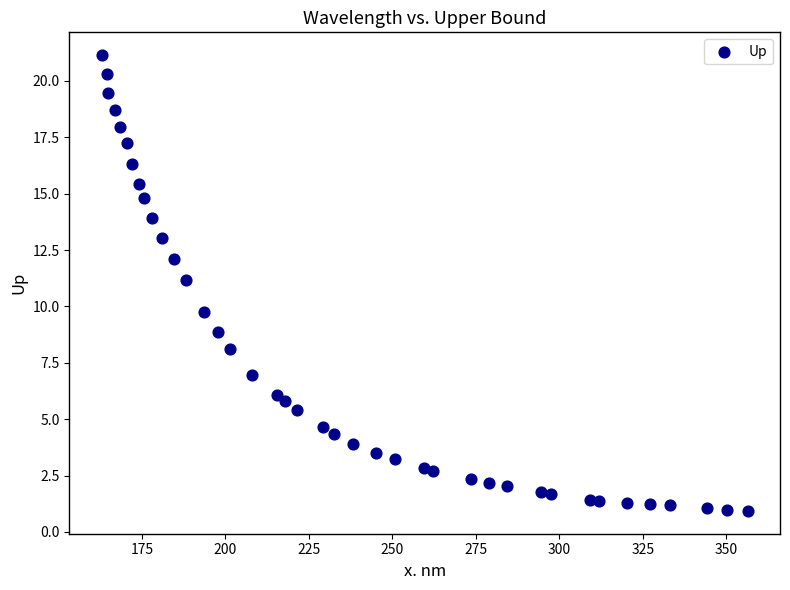

What is the range of Y values (max minus min)?

20.2